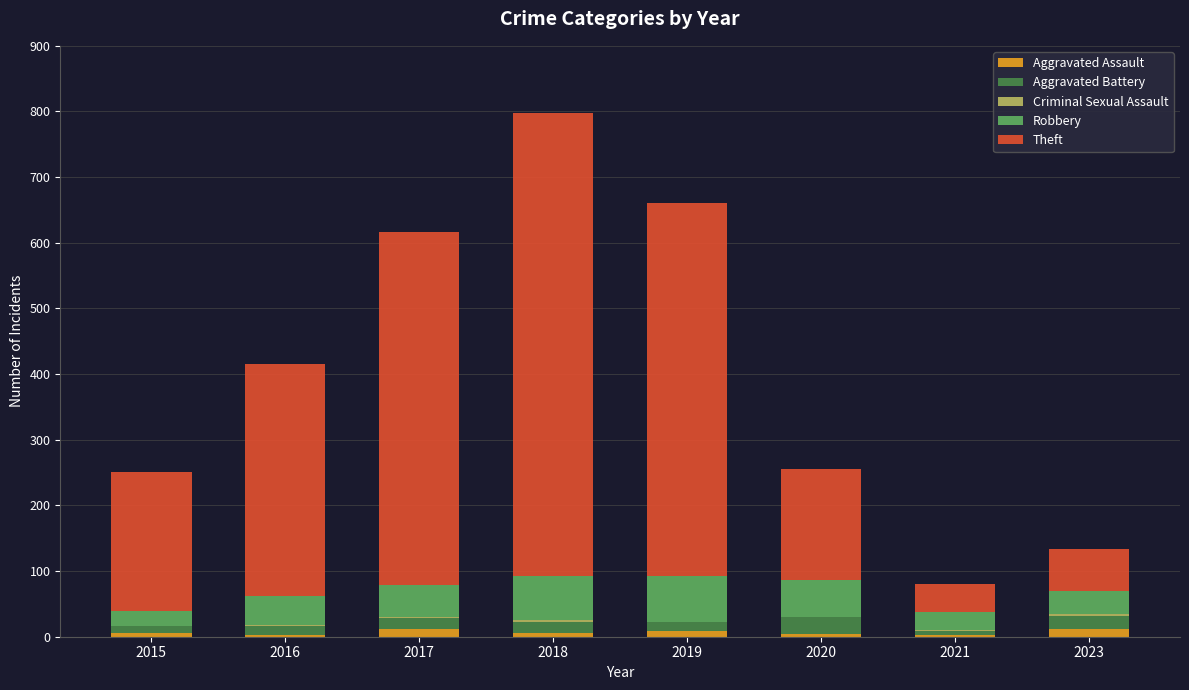

Are the bars grouped side by side (vs. stacked)?

No